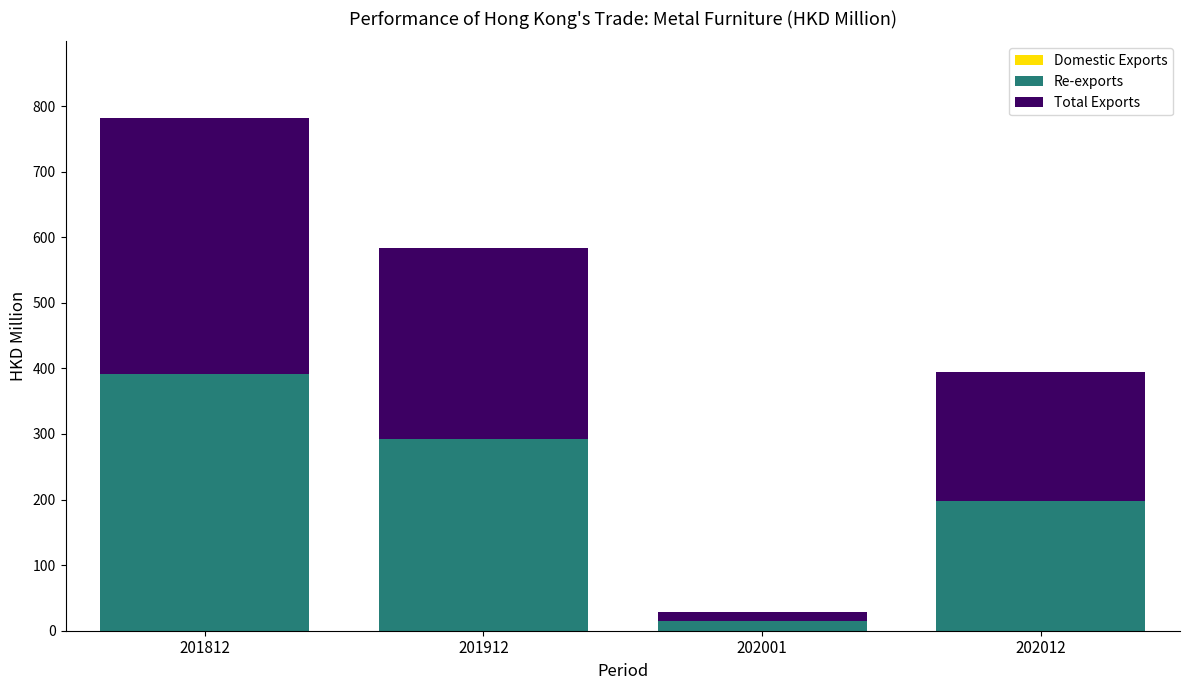

At which category is the sum across all series the highest?

201812